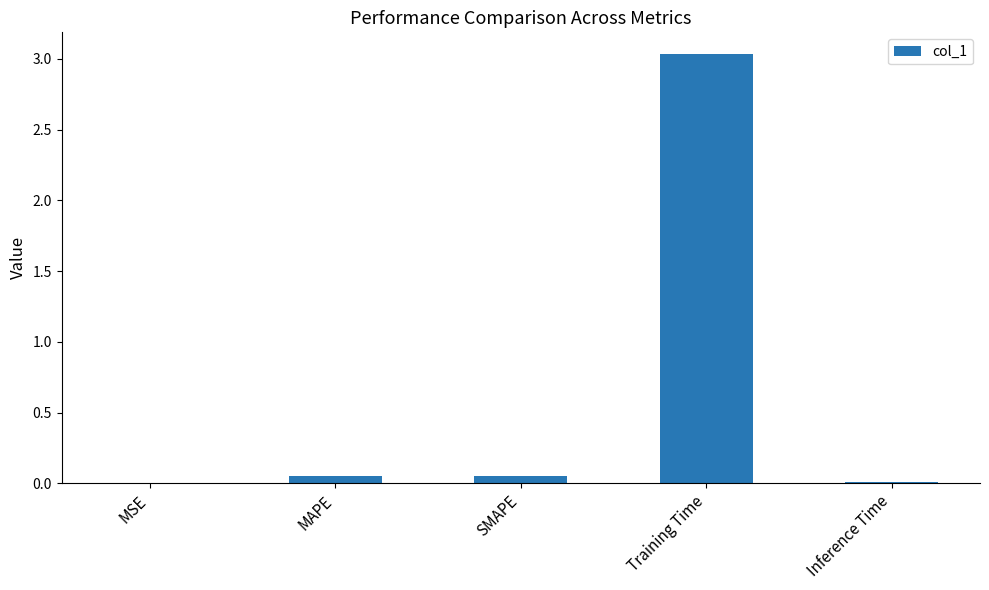

Between Training Time and SMAPE, which is larger?

Training Time